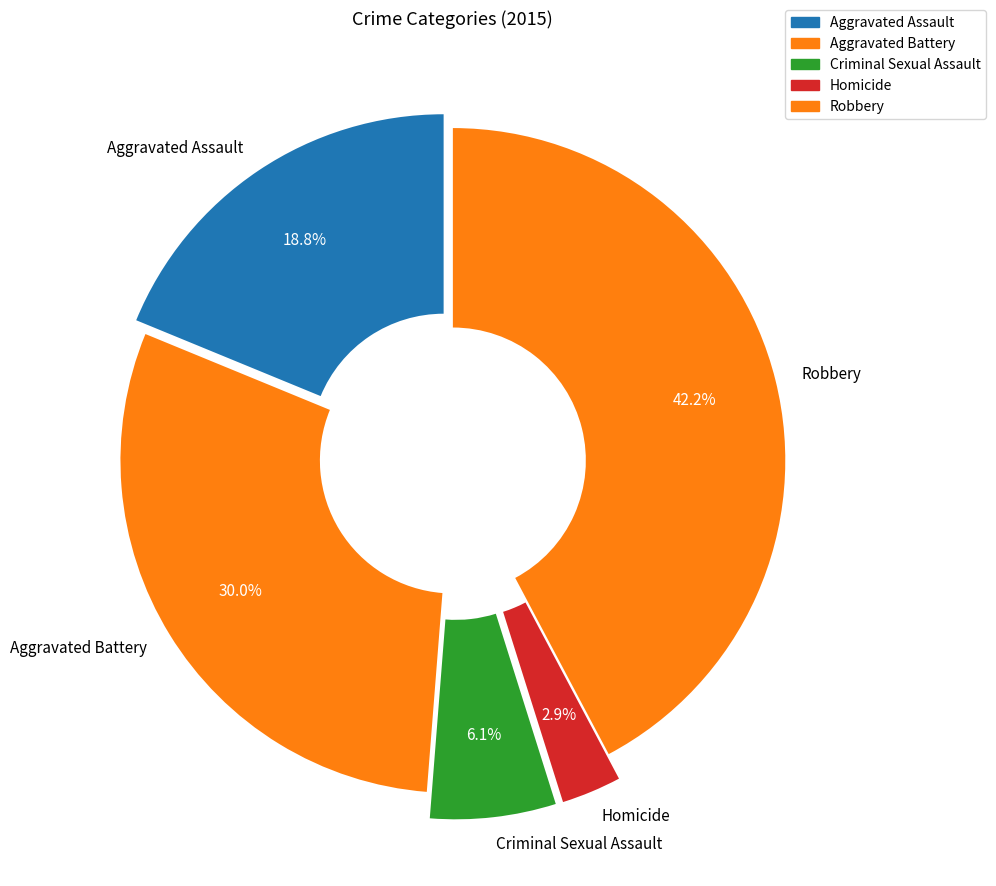

Is Aggravated Battery the majority of the pie?

No